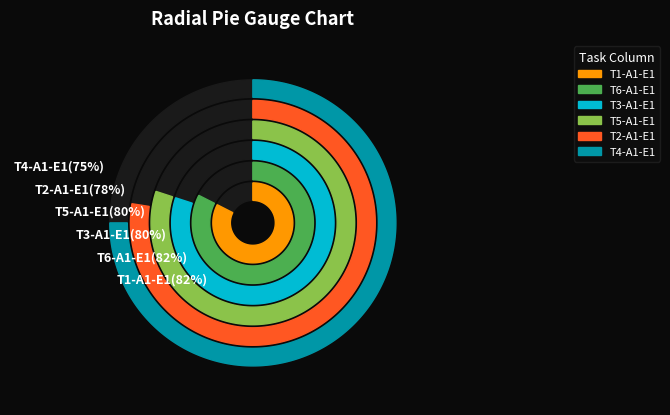

Does 13 account for over 50% of the chart?

No